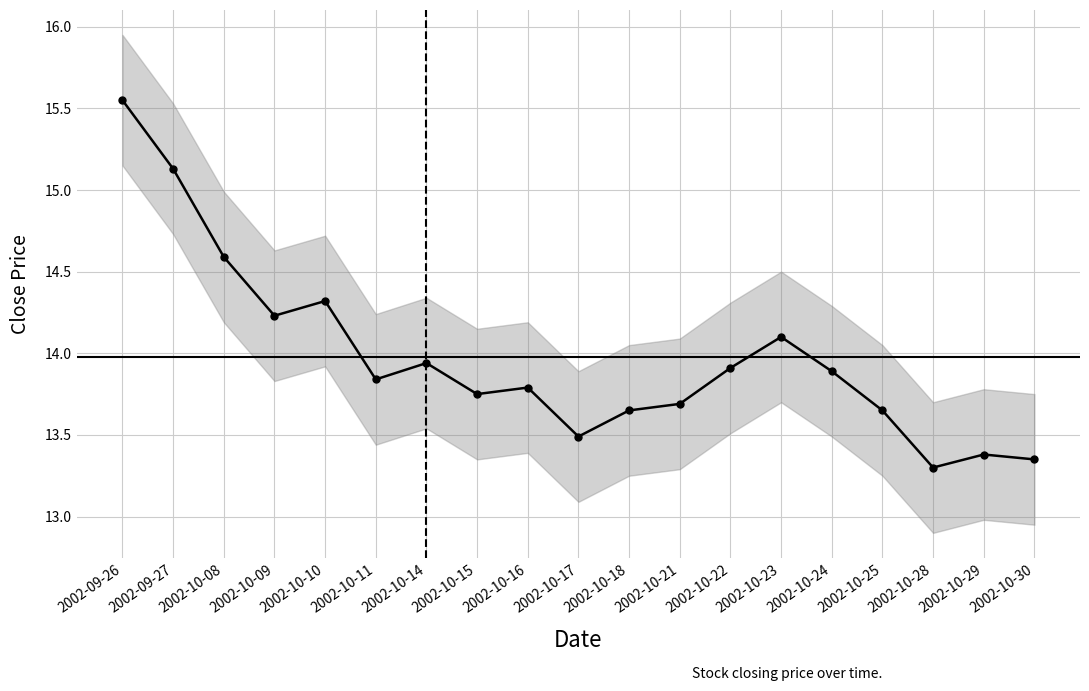

Which has a higher value, 2002-10-09 or 2002-10-30?

2002-10-09